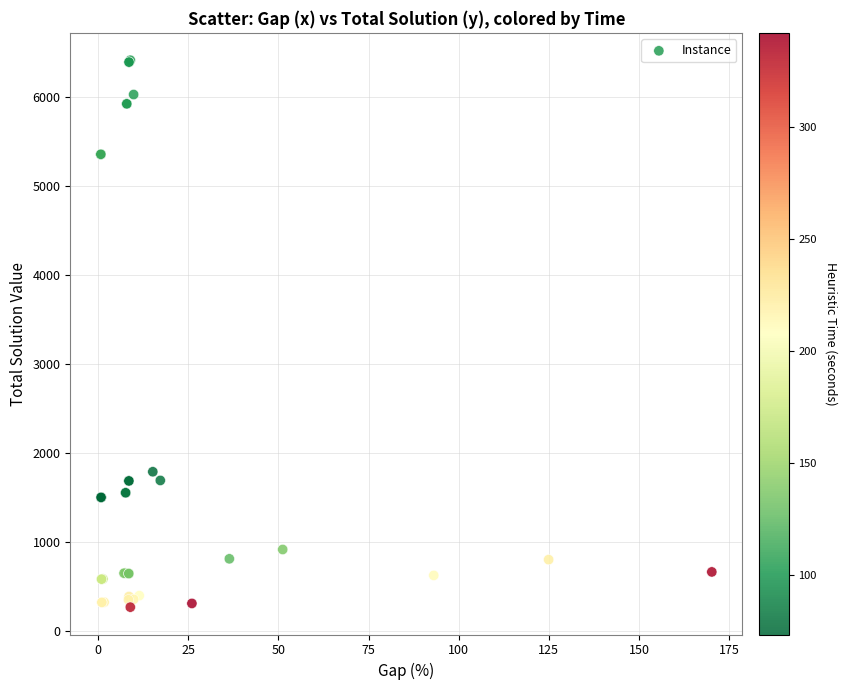

What Y value in the scatter plot is closest to 3340?

1789.0